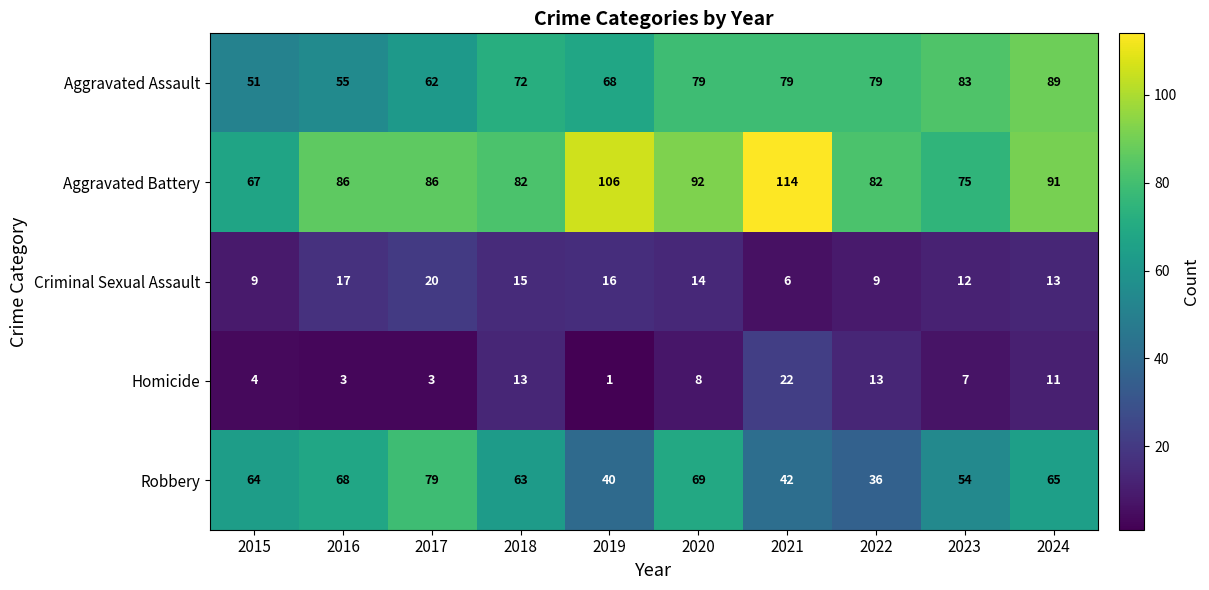

The Aggravated Assault series shows 83 at 2023. True or false?

True